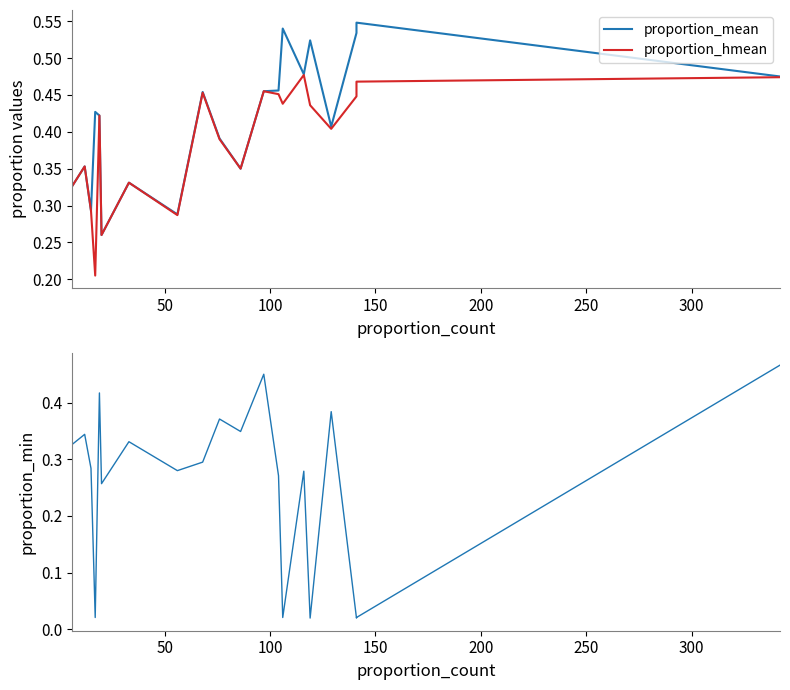

Does the chart have visible grid lines?

No